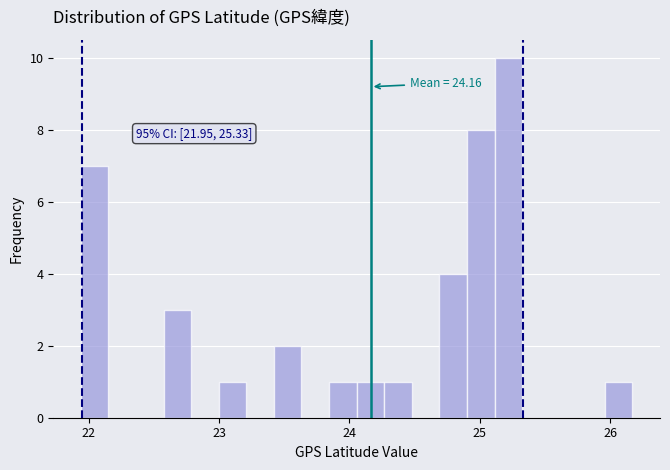

Read against the x-axis, roughly where is the centre of the tallest bar?

25.2